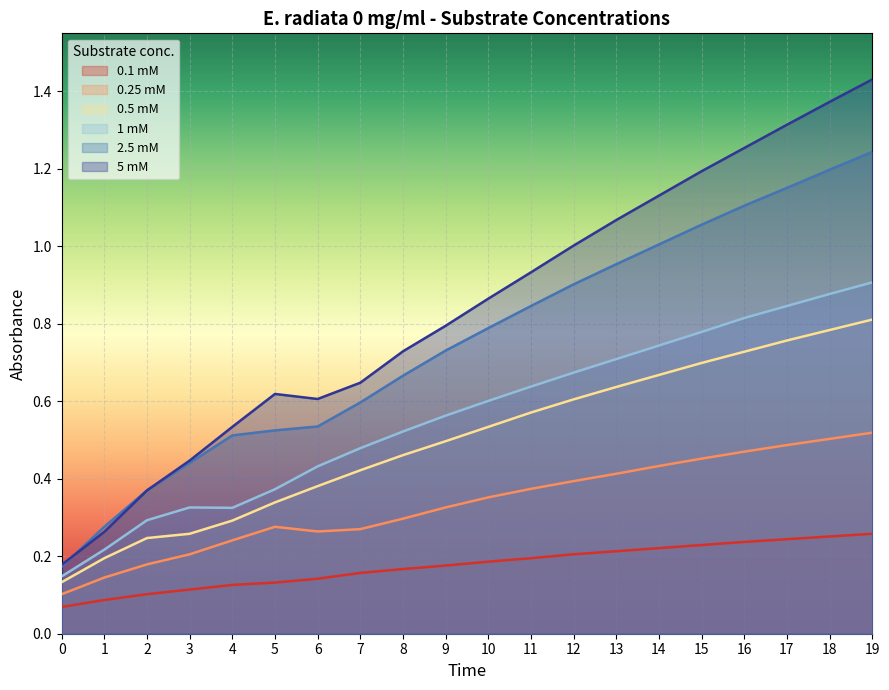

At 17, list the series in order from largest to smallest.

5 mM, 2.5 mM, 1 mM, 0.5 mM, 0.25 mM, 0.1 mM